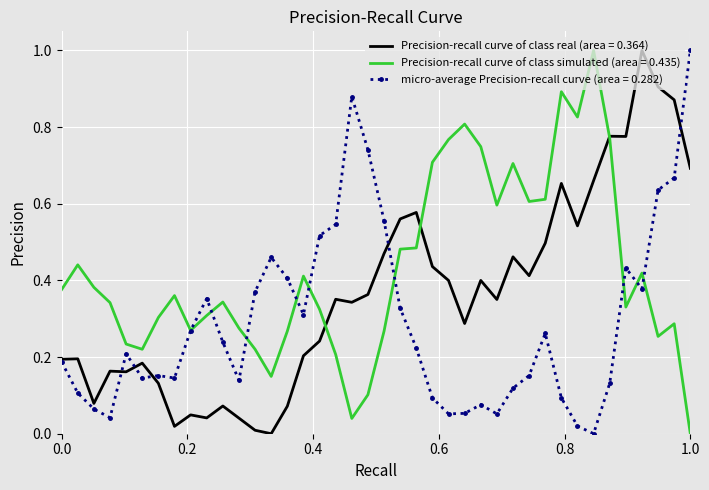

List the series in order of their overall mean, highest first.

Precision-recall curve of class simulated (area = 0.435), Precision-recall curve of class real (area = 0.364), micro-average Precision-recall curve (area = 0.282)